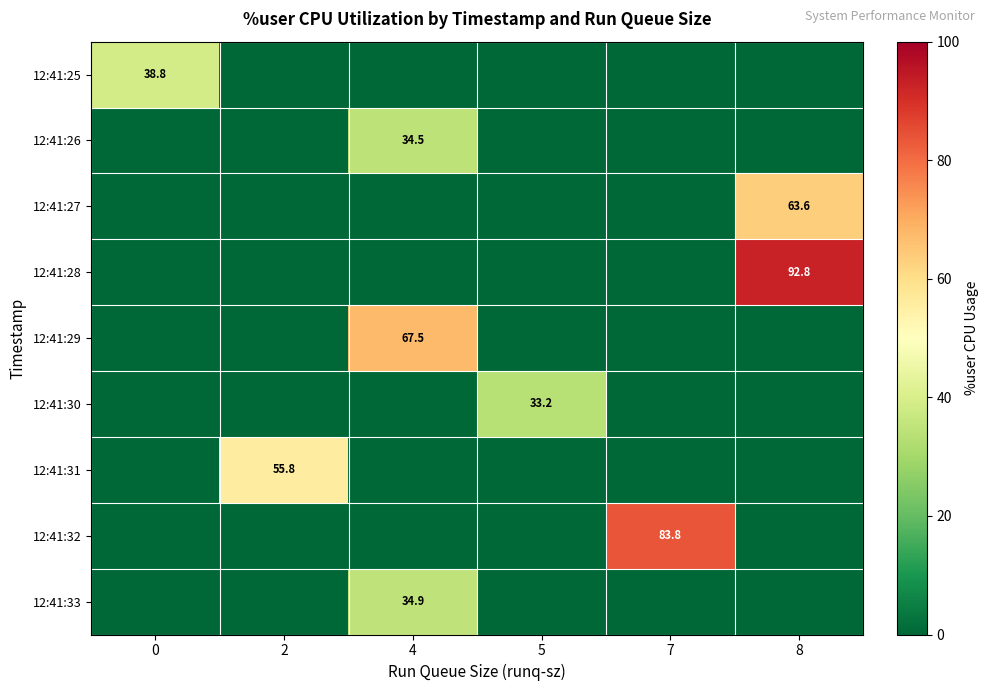

The value of 12:41:33 at 4 is 19.7. True or false?

False